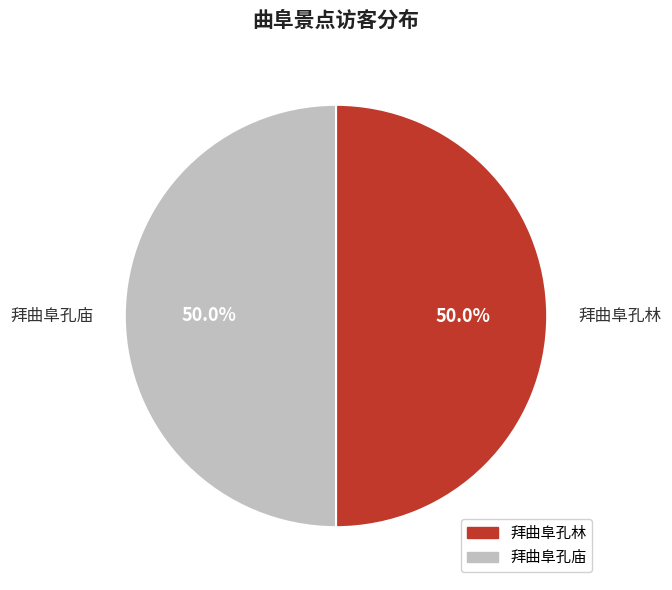

Approximately how many times larger is the value at 拜曲阜孔庙 compared to 拜曲阜孔林?

1.0